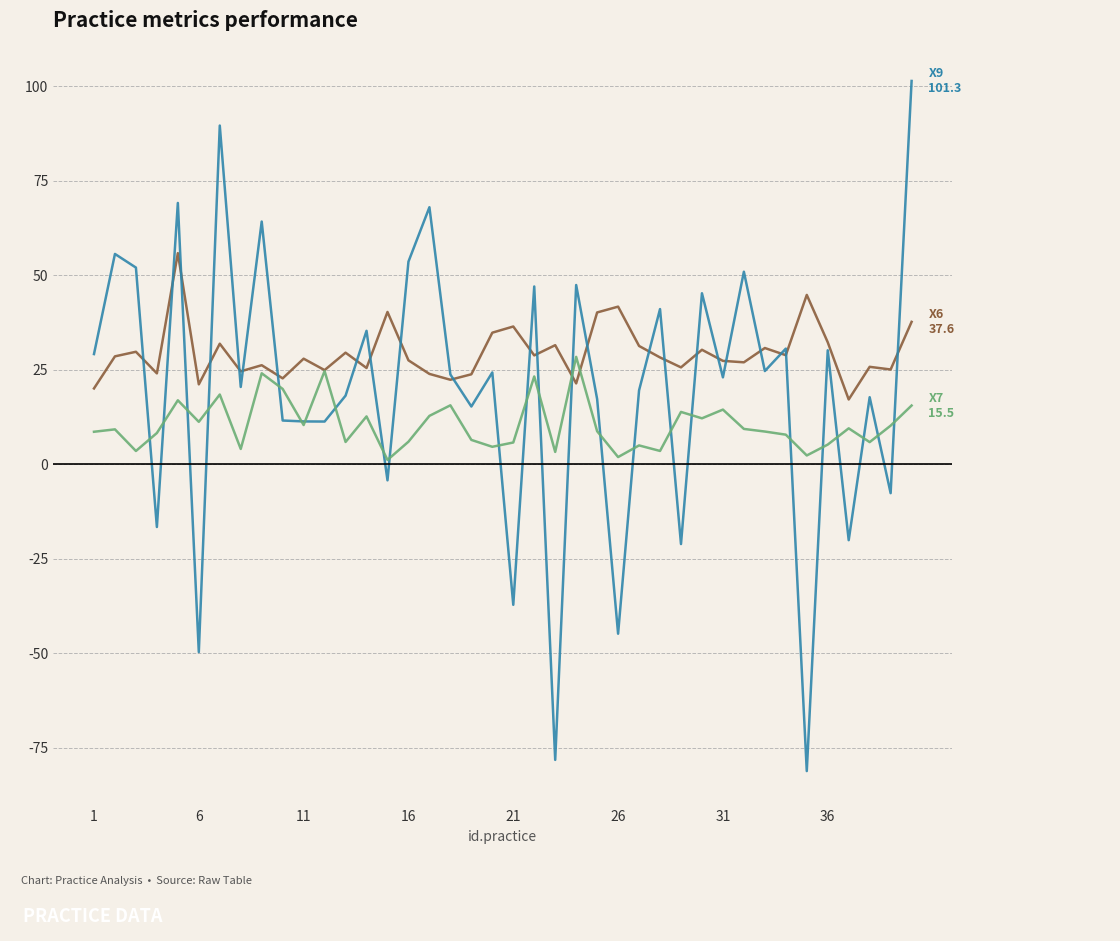

What is the greatest value displayed?

101.3